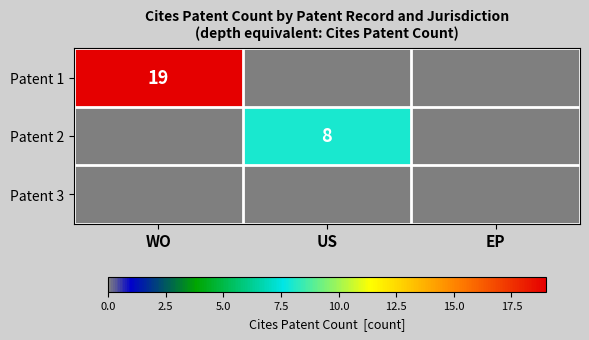

The Patent 2 series shows 2 at US. True or false?

False